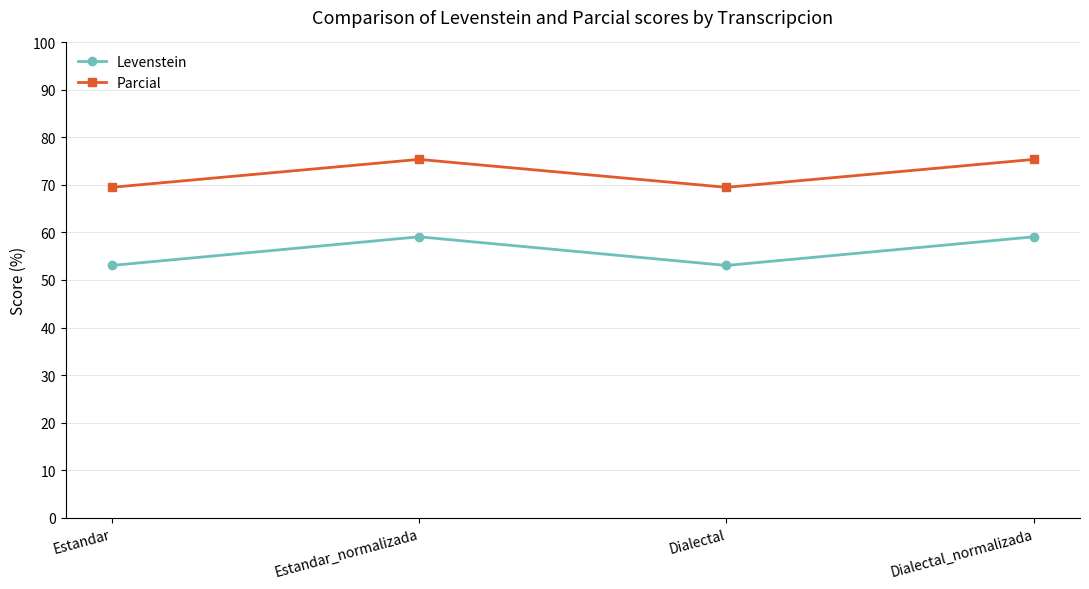

How many data points in Parcial are above 75?

2